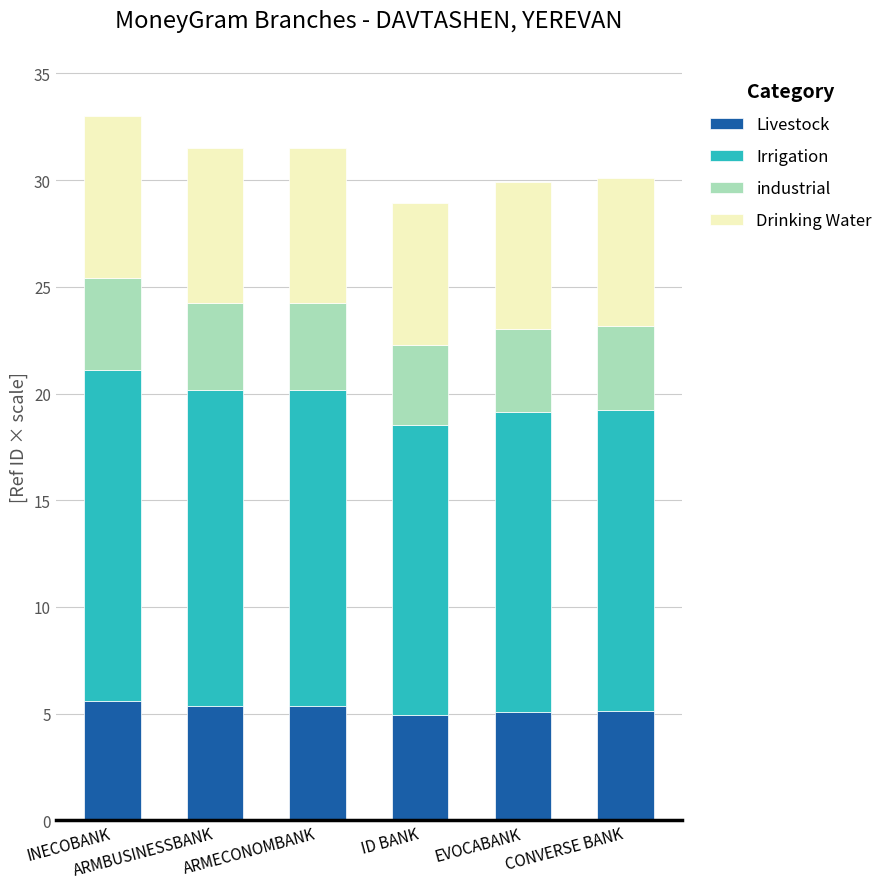

What is the minimum value for Livestock?

4.9